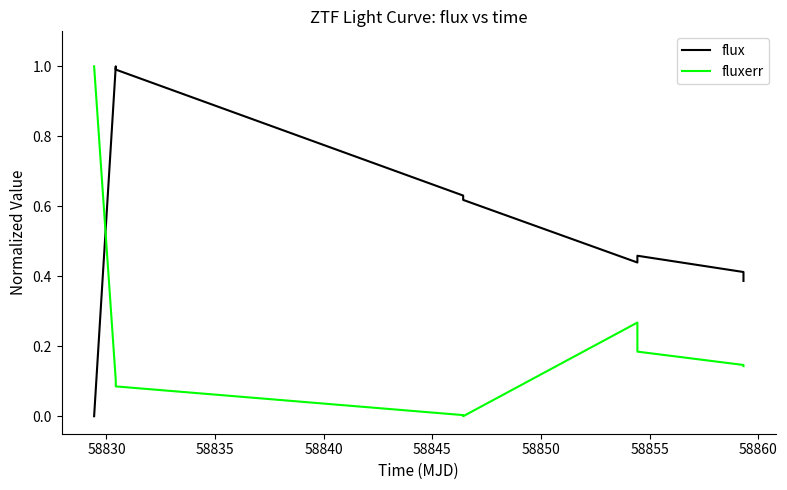

Which series has the largest total across all categories?

flux